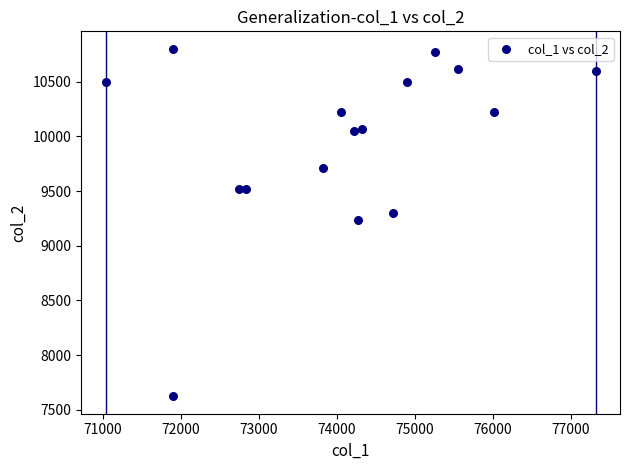

What is the range of Y values (max minus min)?

3176.0